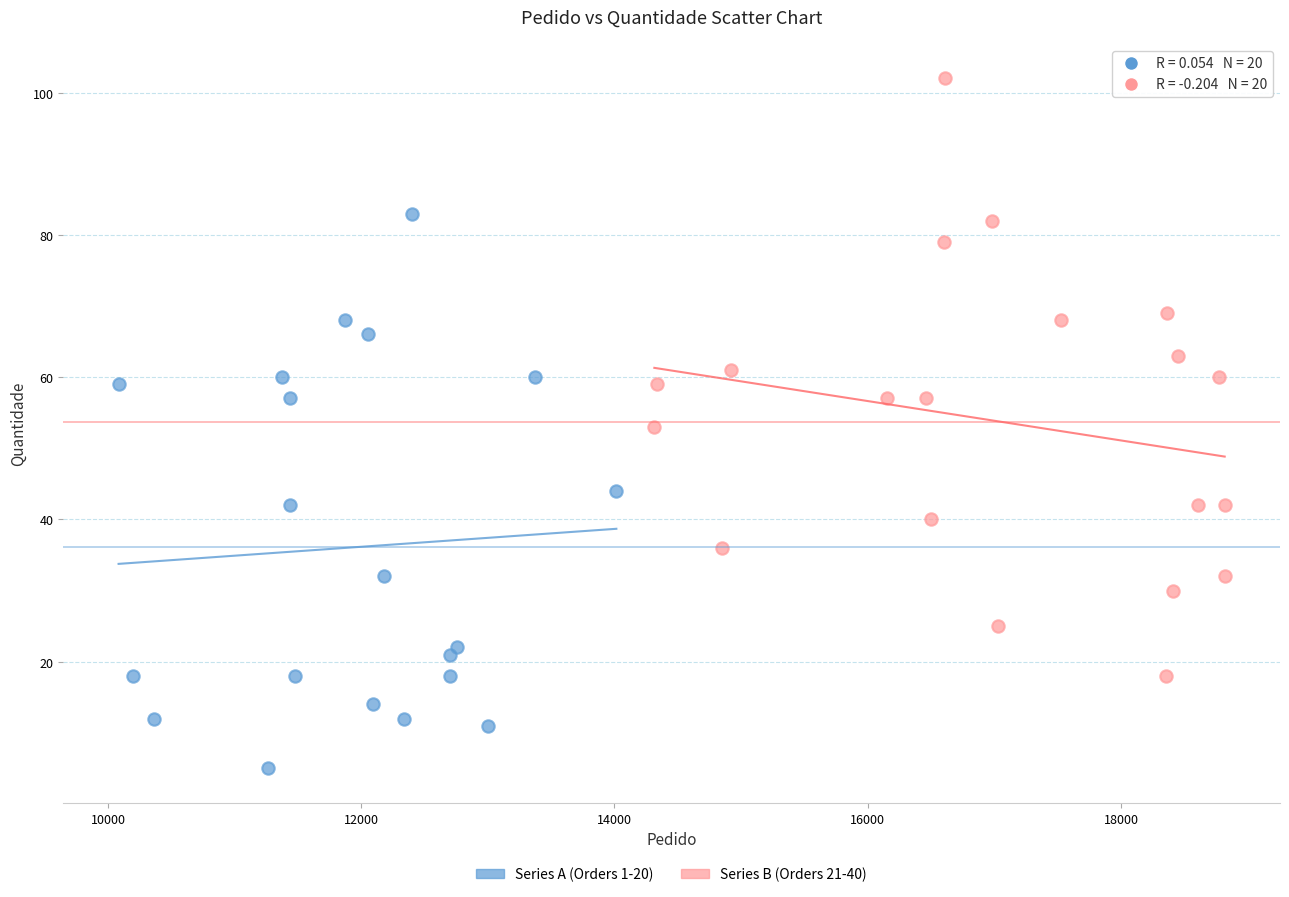

What are all the series names shown in the legend?

Series A (Orders 1-20), Series B (Orders 21-40)